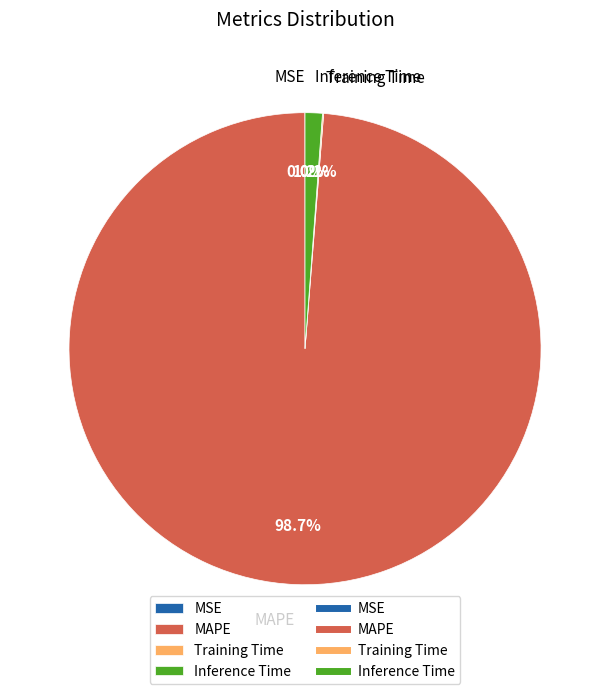

The MAPE slice represents 99% of the pie. True or false?

True